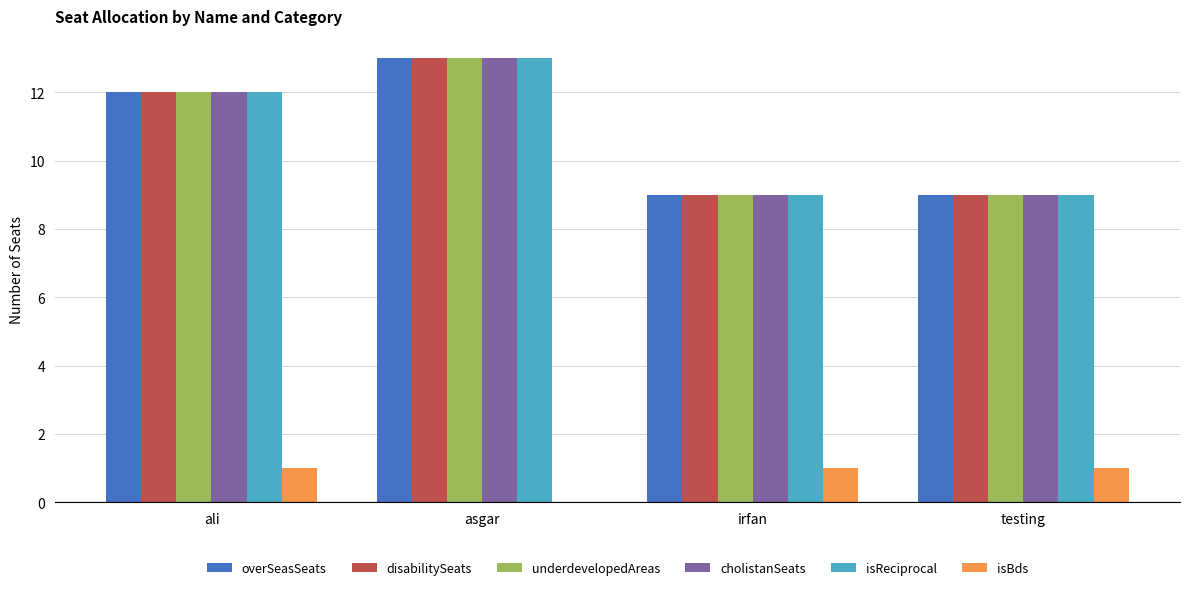

Reading left to right, extract all data points from this chart.

overSeasSeats: 12	13	9	9
disabilitySeats: 12	13	9	9
underdevelopedAreas: 12	13	9	9
cholistanSeats: 12	13	9	9
isReciprocal: 12	13	9	9
isBds: 1	0	1	1